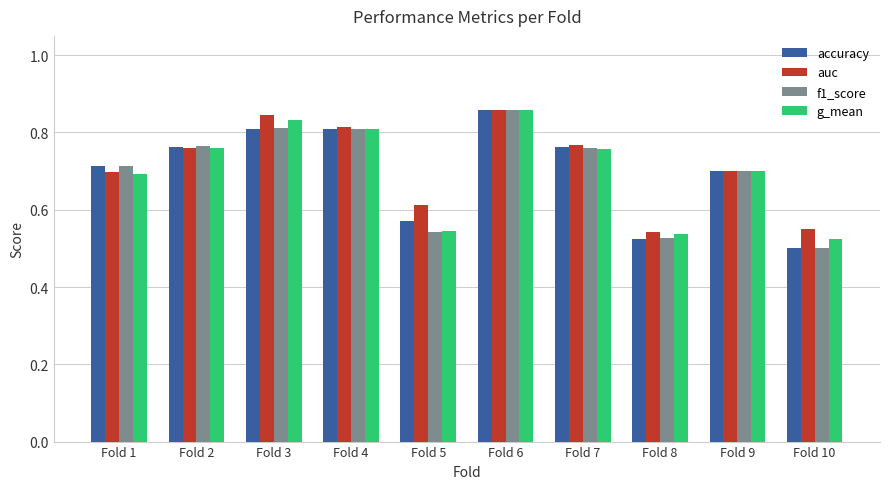

What is the difference between the second highest and minimum values in the auc series?

0.3